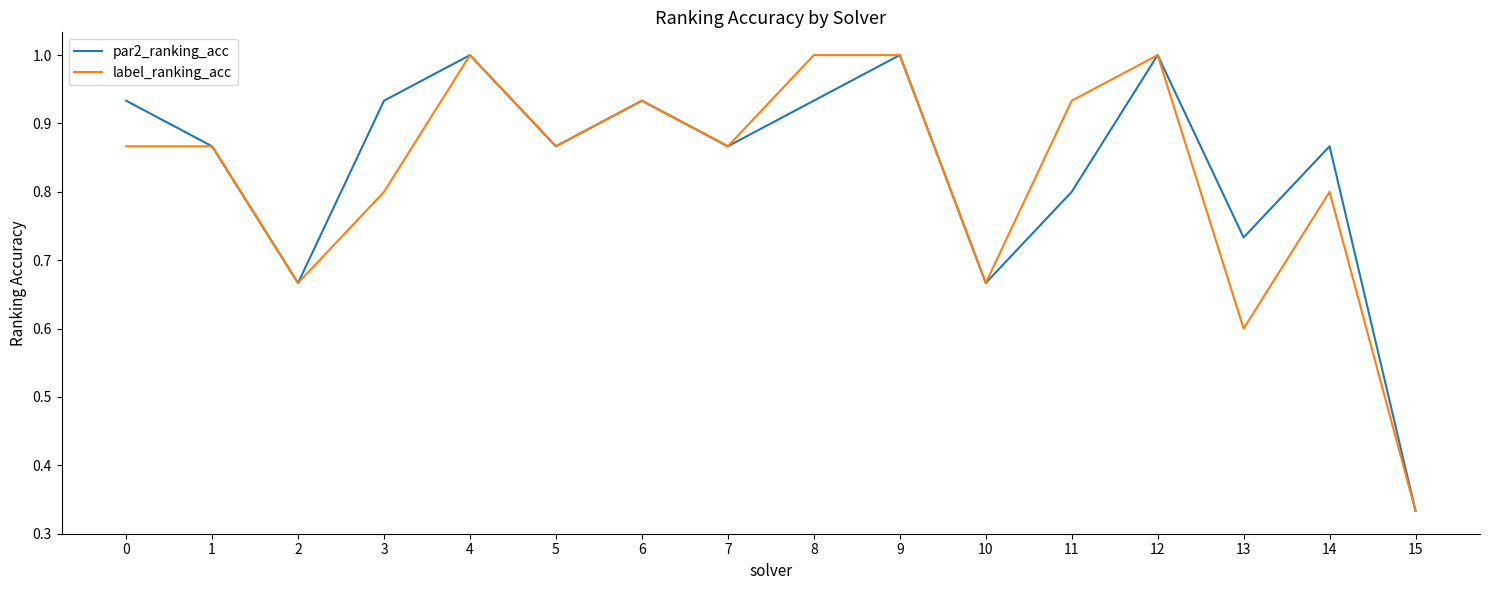

What is the total value across all series at 14?

1.7